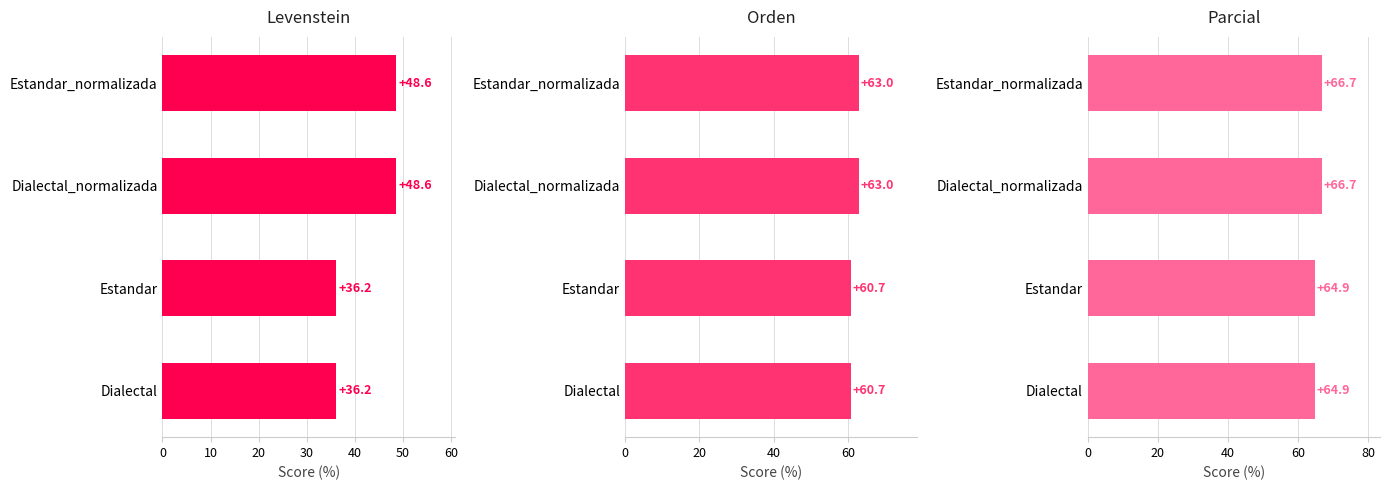

What is the value of the Levenstein bar at the 1st from the left?

36.2